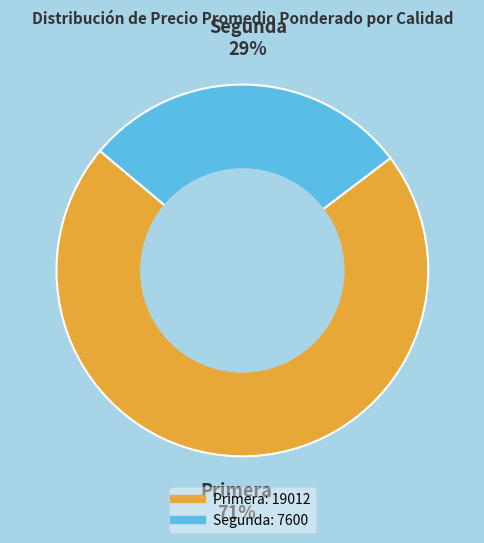

Rank the categories by value from lowest to highest.

Segunda, Primera